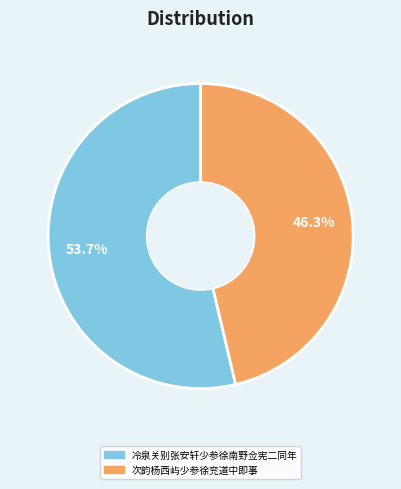

Between 冷泉关别张安轩少参徐南野佥宪二同年 and 次韵杨西屿少参徐兖道中即事, which is larger?

冷泉关别张安轩少参徐南野佥宪二同年